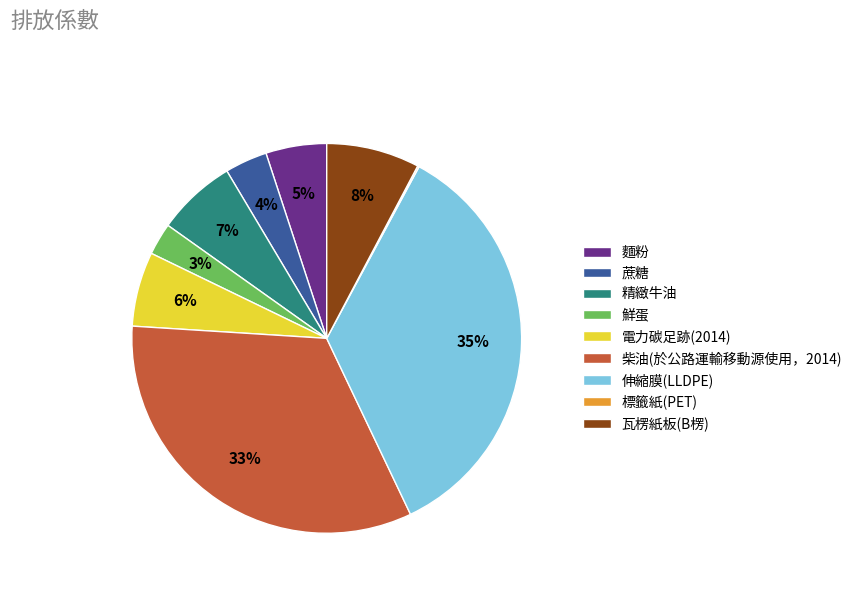

Which slice is the largest?

伸縮膜(LLDPE)